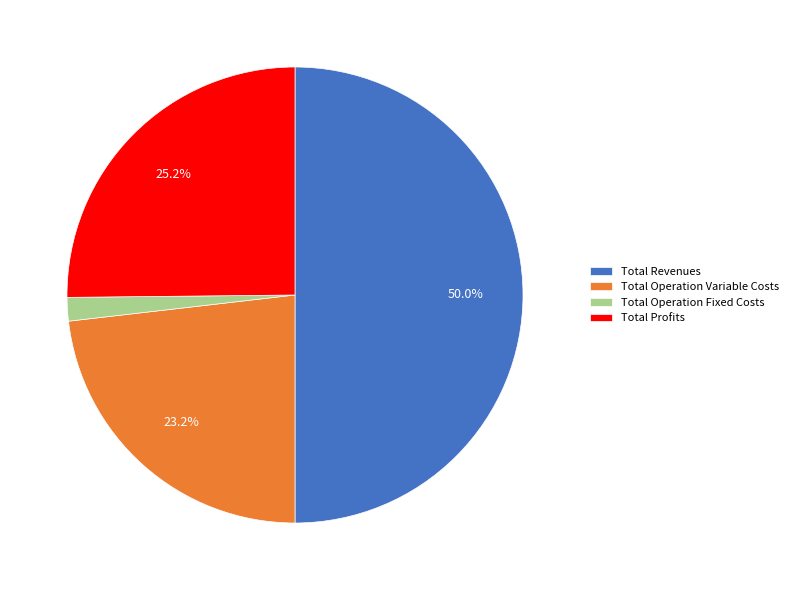

Which has a higher value, Total Revenues or Total Profits?

Total Revenues